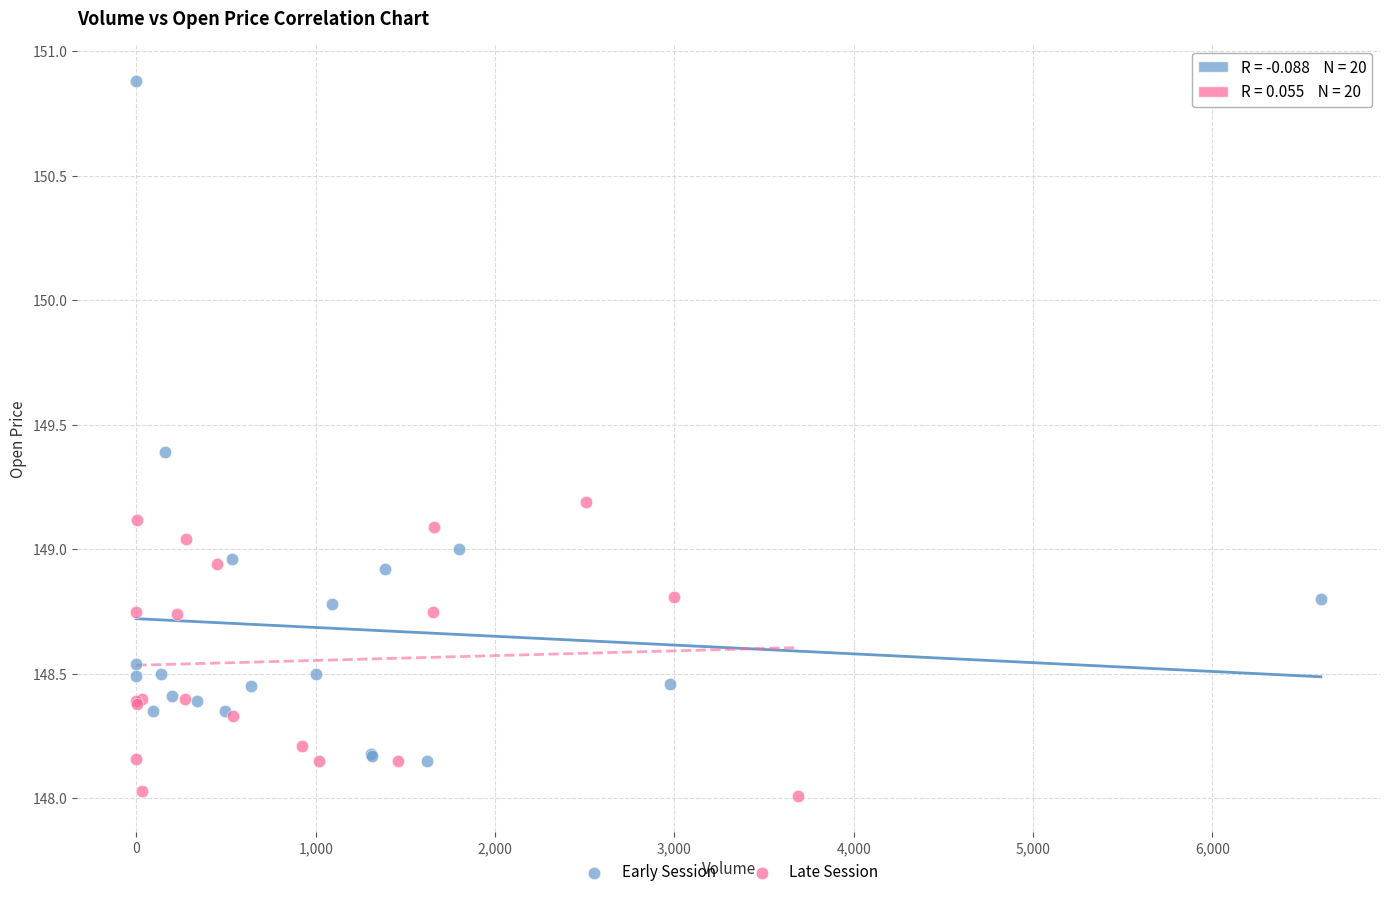

Which series contains the lowest Y value?

Late Session